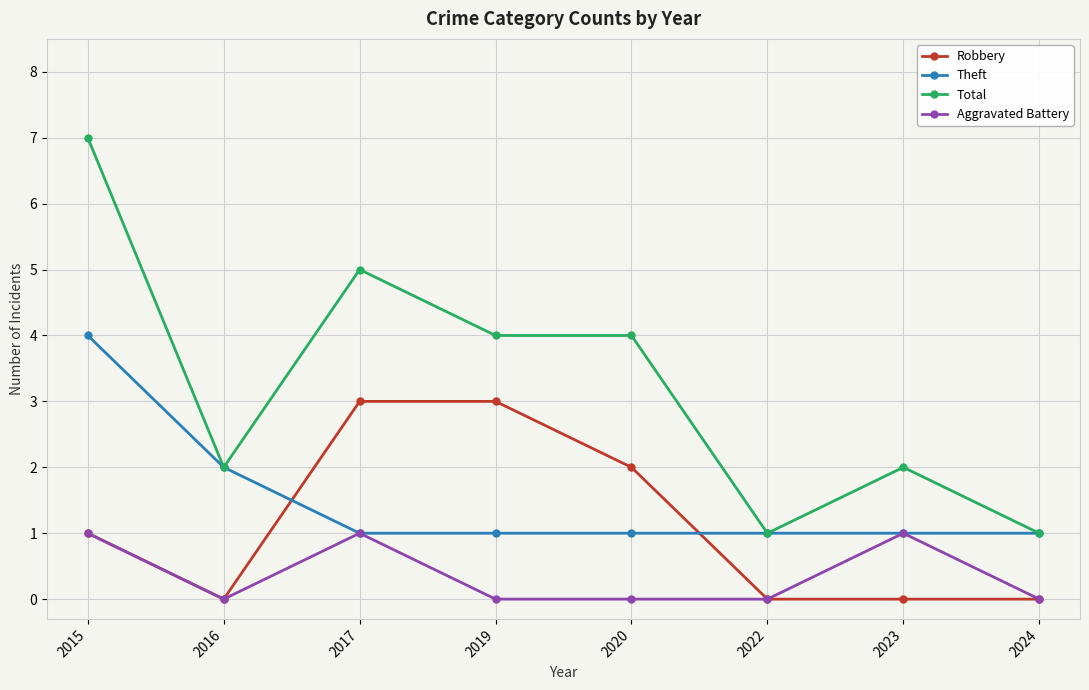

How many lines are shown in the chart?

4